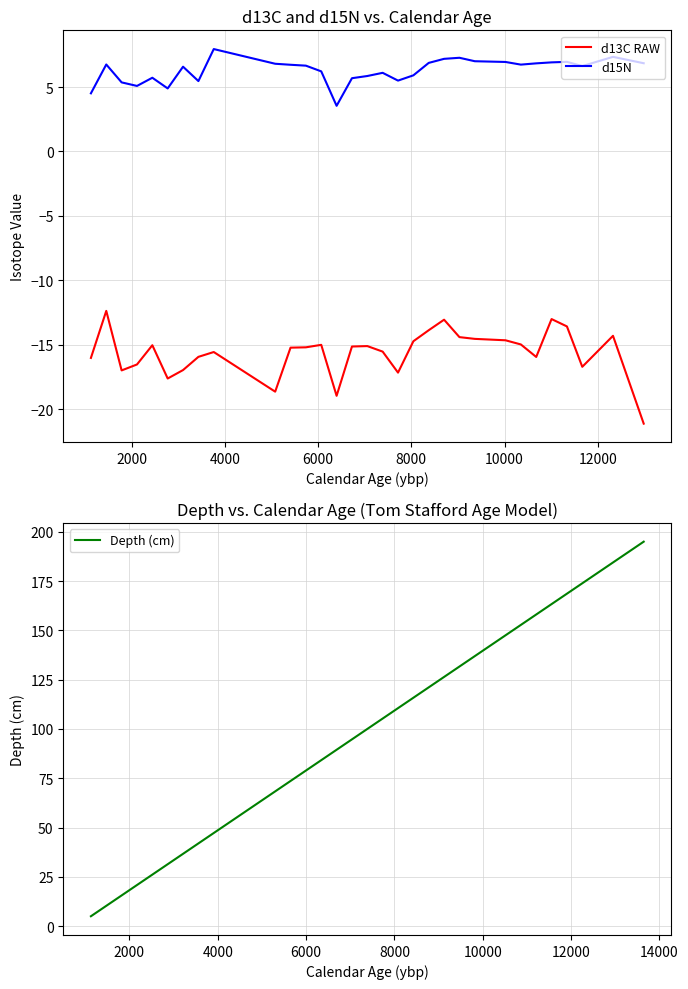

What is the lowest value of the Depth (cm) series?

5